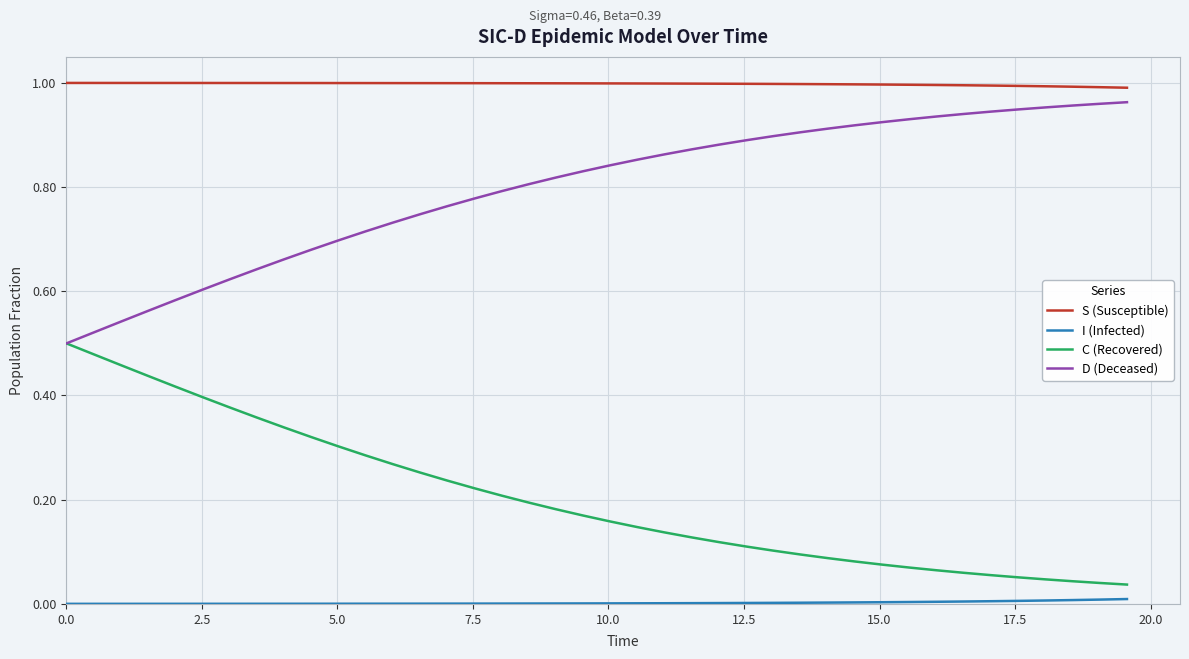

True or false: D (Deceased) and S (Susceptible) cross at least once.

False